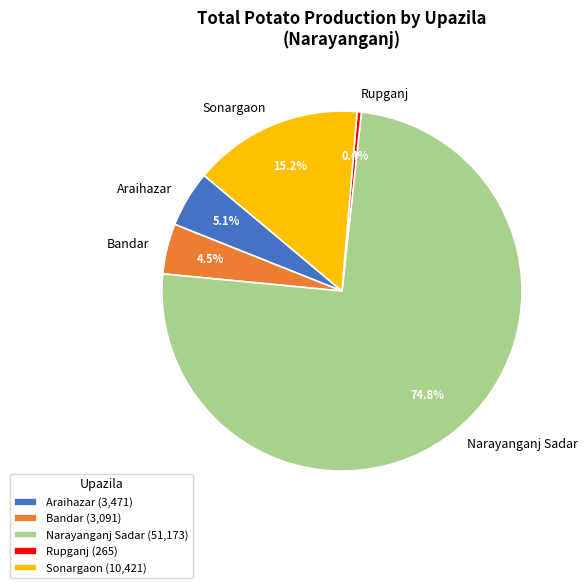

To the nearest percent, what is the average slice percentage?

20%